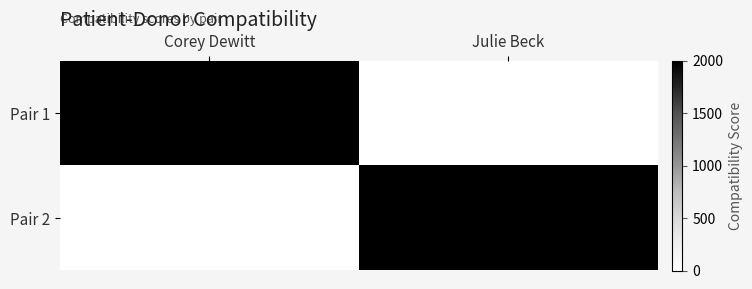

How many series are shown in this chart?

2